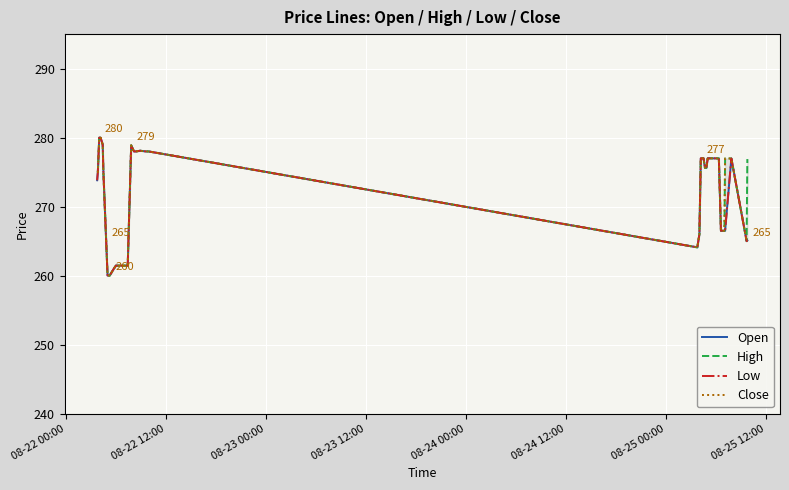

What is the label of the 39th point from the right?

08-22 12:00